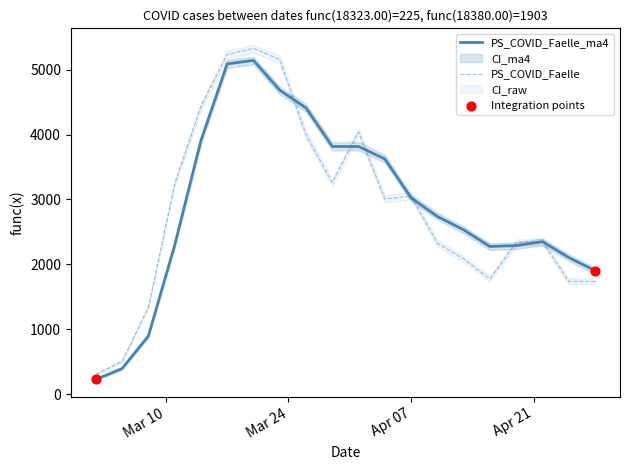

What is the total value across all series at 2020-04-16?

12144